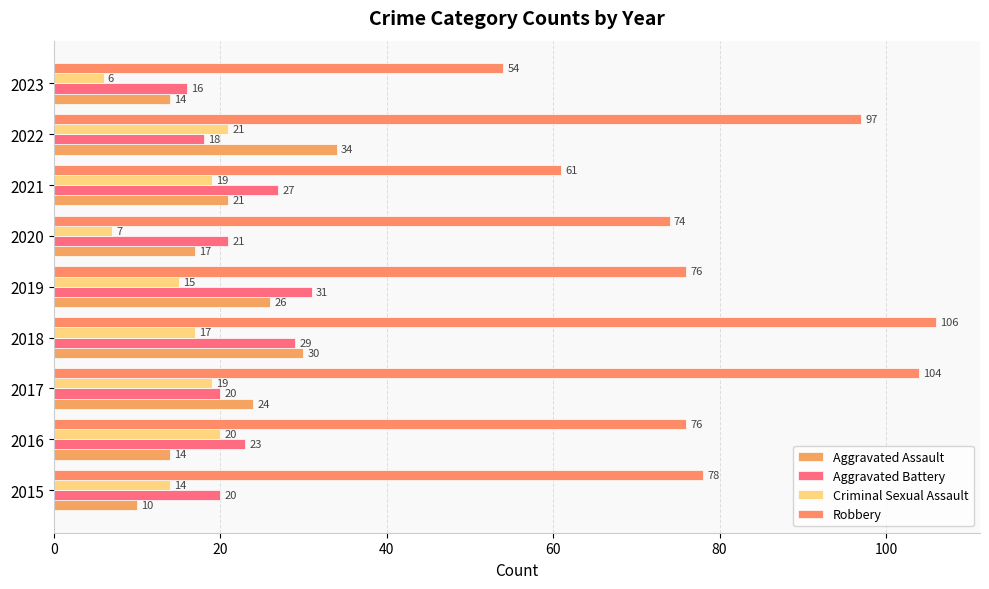

How many data points in Criminal Sexual Assault are less than 17?

4